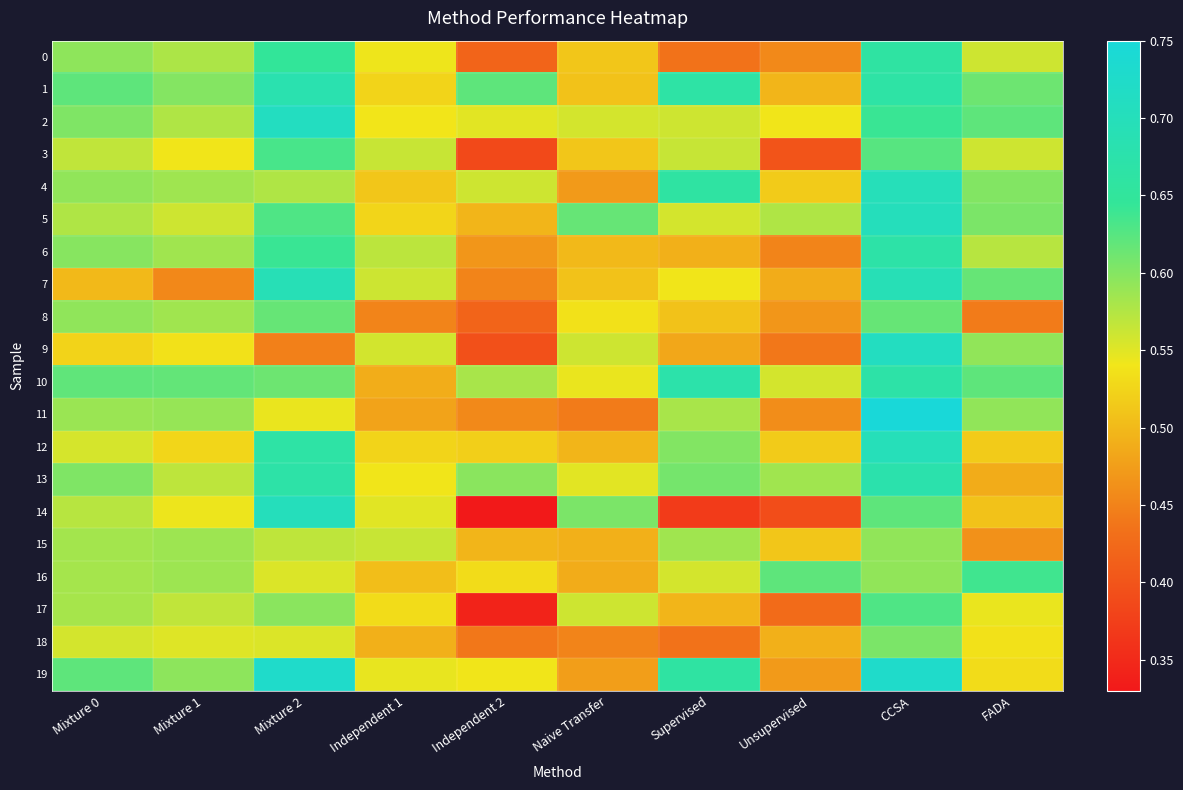

What is the greatest value displayed?

0.8